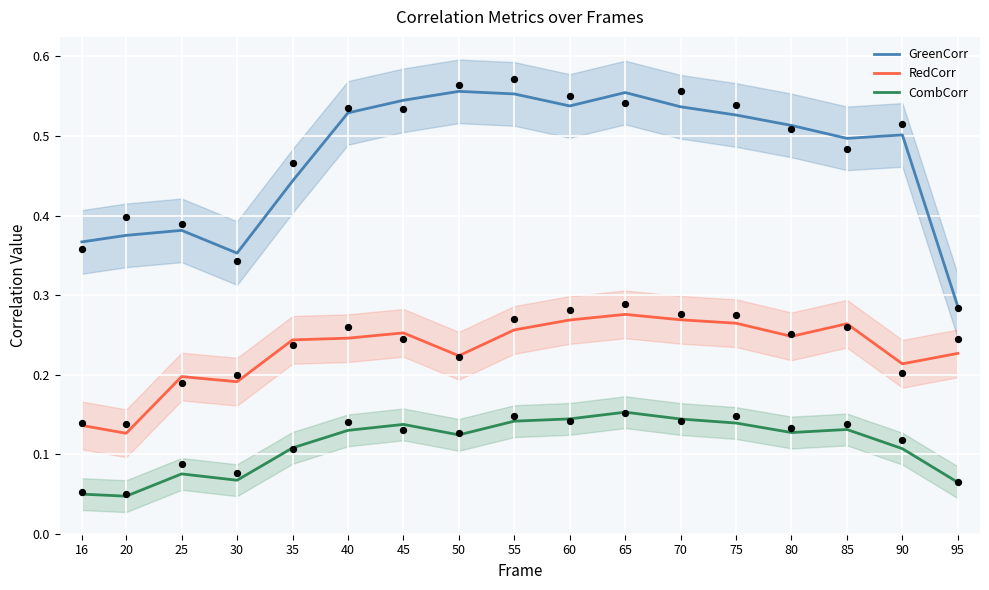

What are all the series names shown in the legend?

GreenCorr, RedCorr, CombCorr